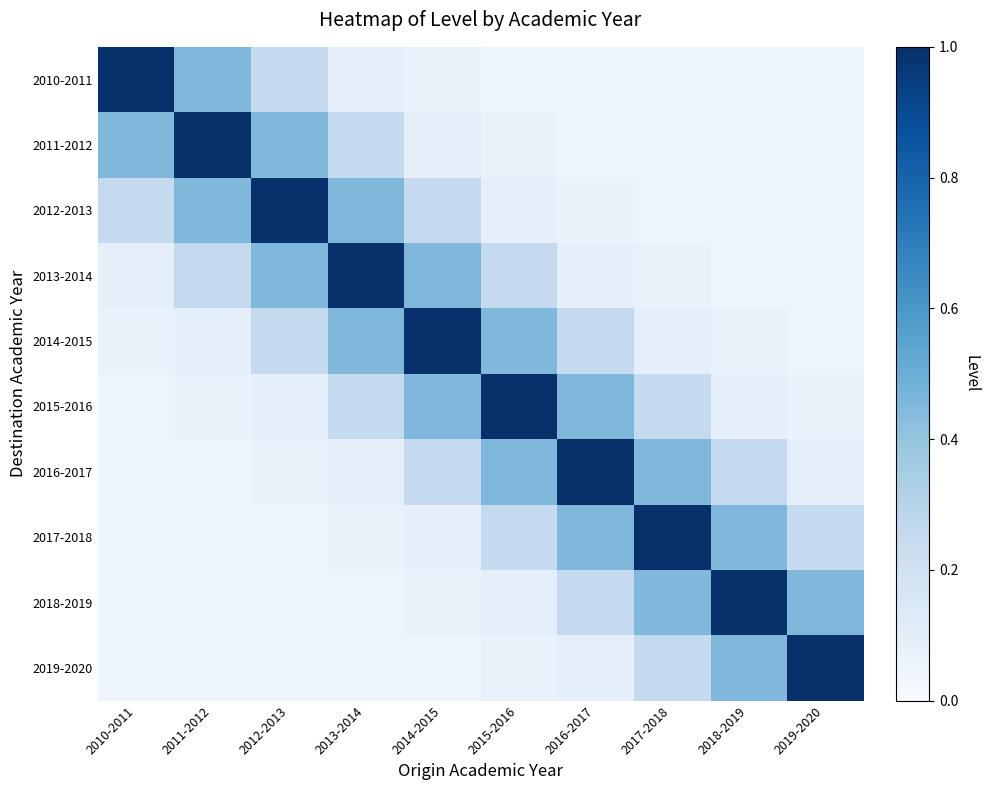

Reading left to right, list all the values displayed in this chart.

2010-2011: 2010-2011=1.0	2011-2012=0.5	2012-2013=0.2	2013-2014=0.1	2014-2015=0.1	2015-2016=0.1	2016-2017=0.1	2017-2018=0.1	2018-2019=0.1	2019-2020=0.1
2011-2012: 2010-2011=0.5	2011-2012=1.0	2012-2013=0.5	2013-2014=0.2	2014-2015=0.1	2015-2016=0.1	2016-2017=0.1	2017-2018=0.1	2018-2019=0.1	2019-2020=0.1
2012-2013: 2010-2011=0.2	2011-2012=0.5	2012-2013=1.0	2013-2014=0.5	2014-2015=0.2	2015-2016=0.1	2016-2017=0.1	2017-2018=0.1	2018-2019=0.1	2019-2020=0.1
2013-2014: 2010-2011=0.1	2011-2012=0.2	2012-2013=0.5	2013-2014=1.0	2014-2015=0.5	2015-2016=0.2	2016-2017=0.1	2017-2018=0.1	2018-2019=0.1	2019-2020=0.1
2014-2015: 2010-2011=0.1	2011-2012=0.1	2012-2013=0.2	2013-2014=0.5	2014-2015=1.0	2015-2016=0.5	2016-2017=0.2	2017-2018=0.1	2018-2019=0.1	2019-2020=0.1
2015-2016: 2010-2011=0.1	2011-2012=0.1	2012-2013=0.1	2013-2014=0.2	2014-2015=0.5	2015-2016=1.0	2016-2017=0.5	2017-2018=0.2	2018-2019=0.1	2019-2020=0.1
2016-2017: 2010-2011=0.1	2011-2012=0.1	2012-2013=0.1	2013-2014=0.1	2014-2015=0.2	2015-2016=0.5	2016-2017=1.0	2017-2018=0.5	2018-2019=0.2	2019-2020=0.1
2017-2018: 2010-2011=0.1	2011-2012=0.1	2012-2013=0.1	2013-2014=0.1	2014-2015=0.1	2015-2016=0.2	2016-2017=0.5	2017-2018=1.0	2018-2019=0.5	2019-2020=0.2
2018-2019: 2010-2011=0.1	2011-2012=0.1	2012-2013=0.1	2013-2014=0.1	2014-2015=0.1	2015-2016=0.1	2016-2017=0.2	2017-2018=0.5	2018-2019=1.0	2019-2020=0.5
2019-2020: 2010-2011=0.1	2011-2012=0.1	2012-2013=0.1	2013-2014=0.1	2014-2015=0.1	2015-2016=0.1	2016-2017=0.1	2017-2018=0.2	2018-2019=0.5	2019-2020=1.0